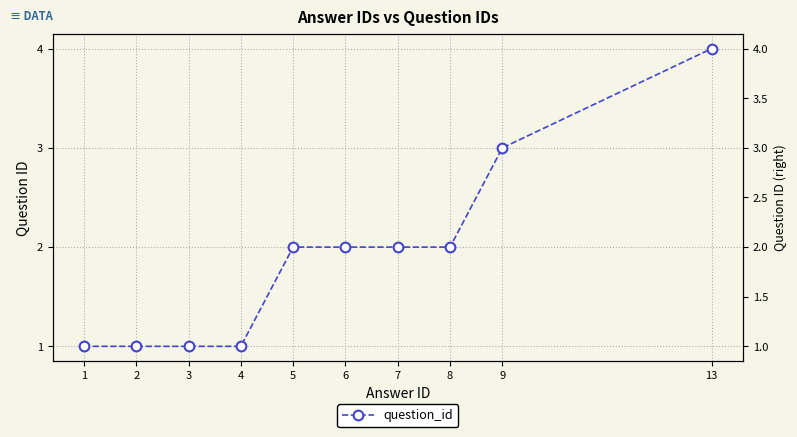

What is the smallest value displayed?

1